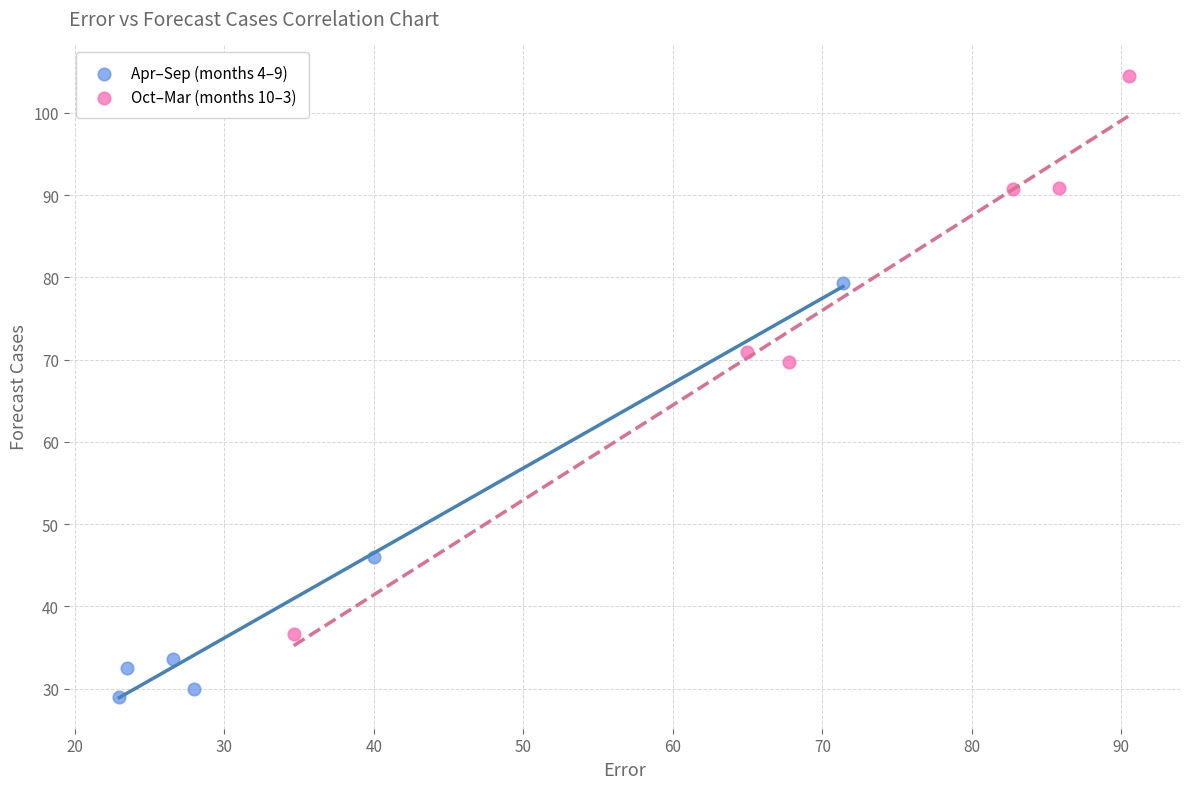

Which series reaches the minimum Y coordinate?

Apr–Sep (months 4–9)